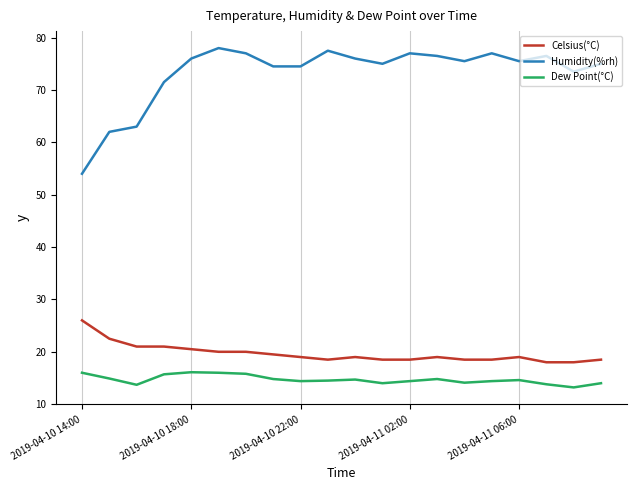

What is the minimum value for Celsius(°C)?

18.0